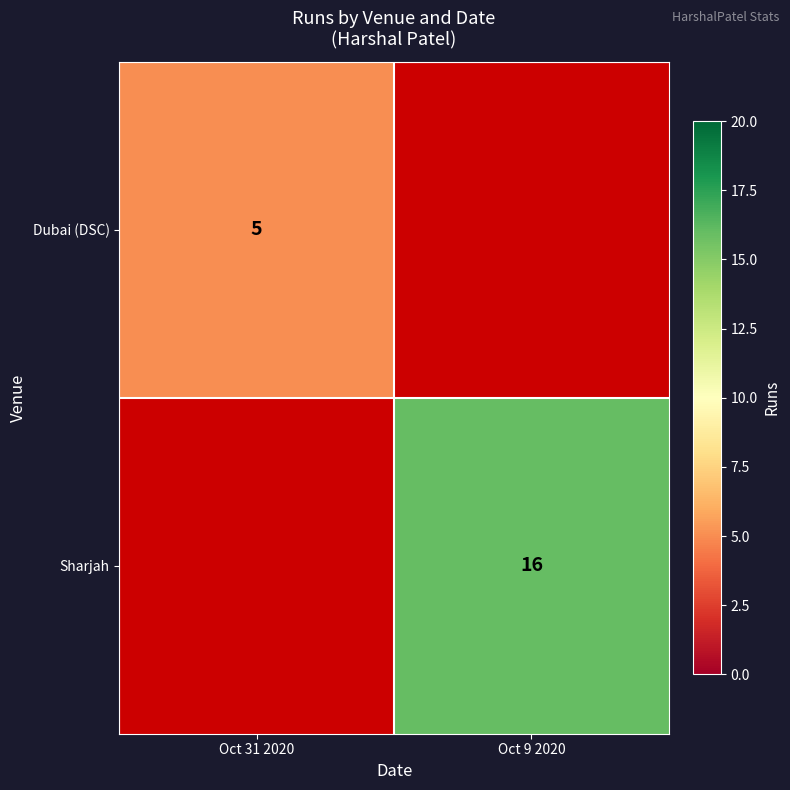

Which category has the lowest value across all series?

Oct 31 2020